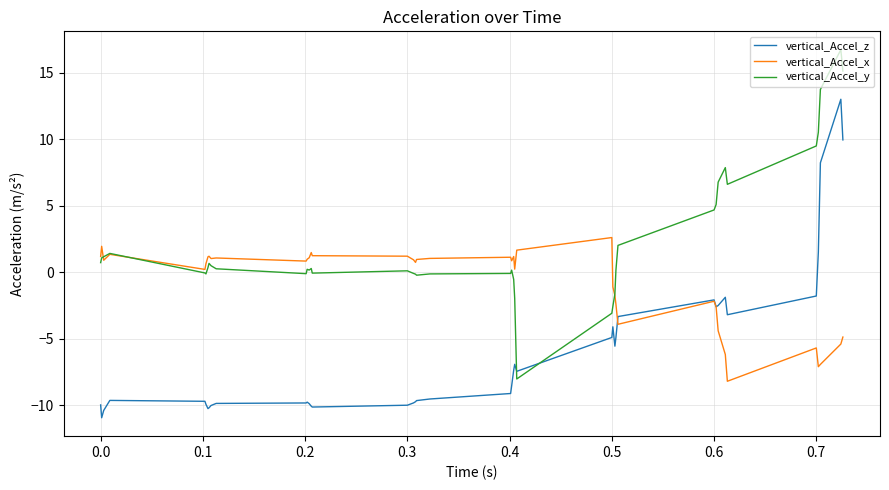

Which series has the largest total across all categories?

vertical_Accel_y